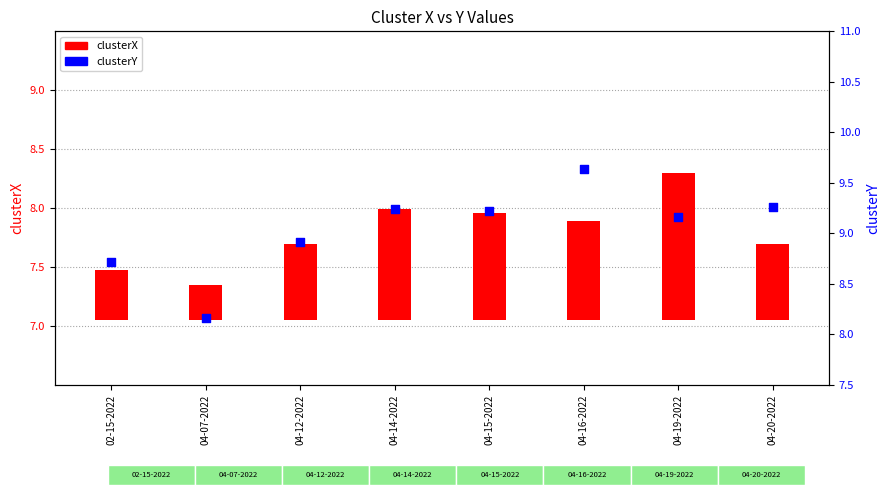

At how many categories does at least one series exceed 5?

8